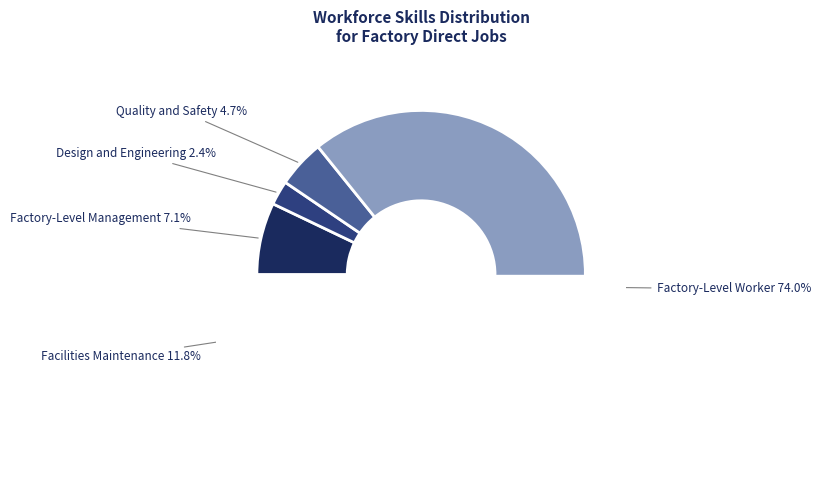

Which category accounts for the majority?

Factory-Level Worker